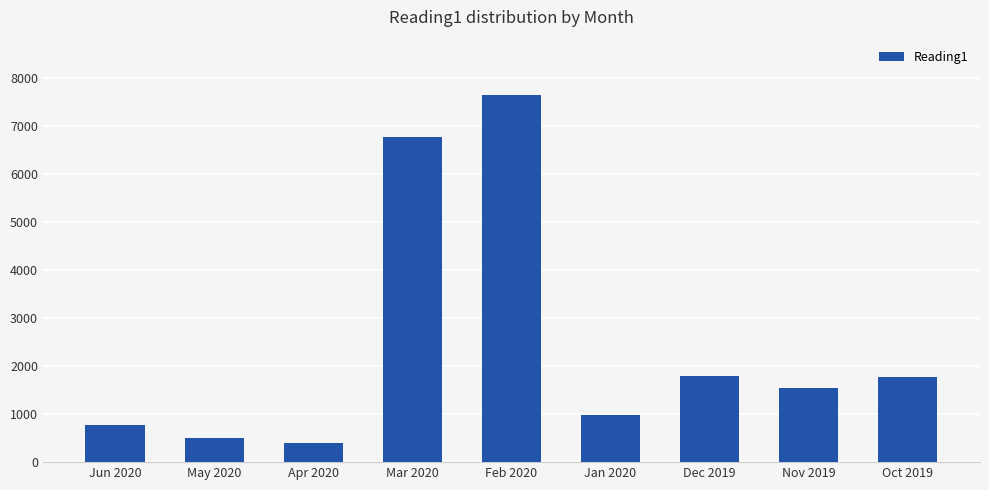

The chart shows a value of 2882 at Oct 2019. True or false?

False